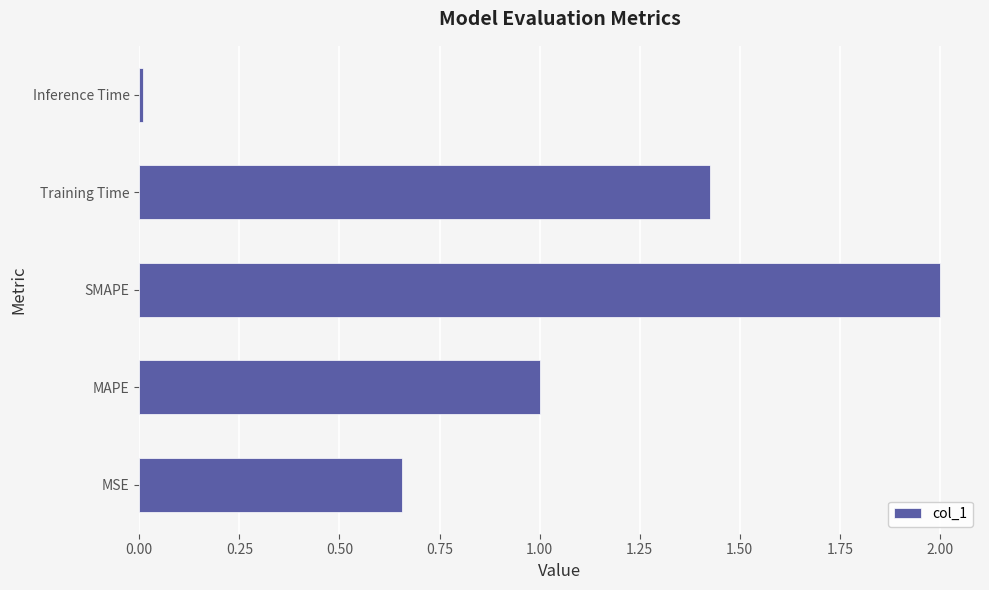

Which category has the highest value across all series?

SMAPE